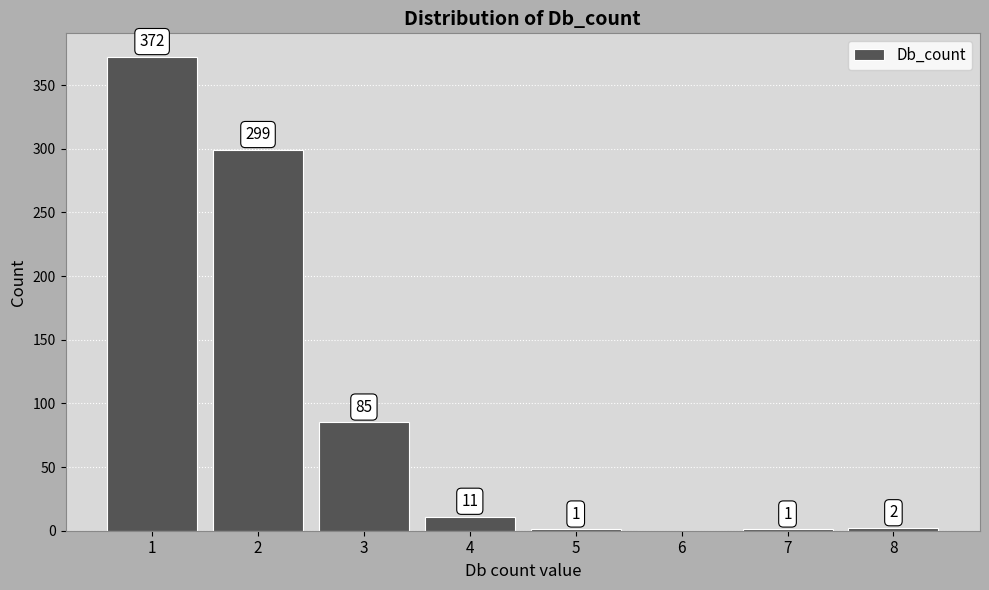

Reading left to right, transcribe all the data shown in this chart.

1=372	2=299	3=85	4=11	5=1	6=0	7=1	8=2